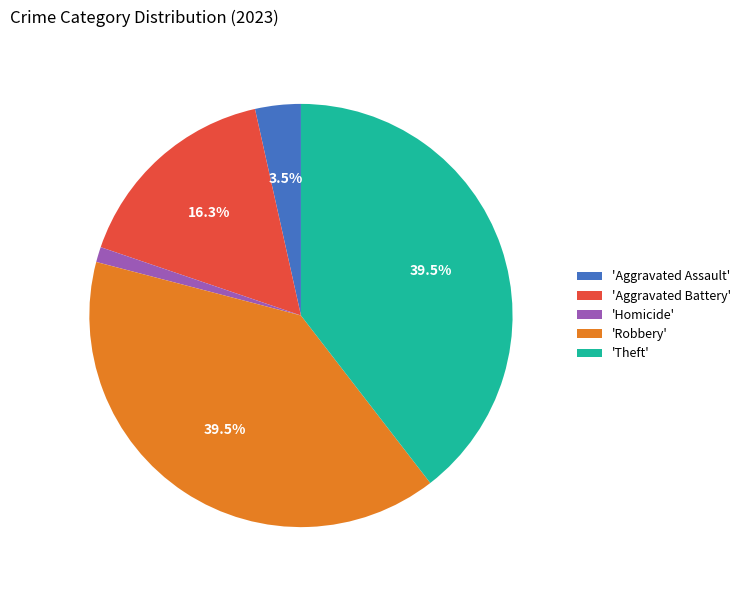

Combined, do 'Theft' and 'Robbery' account for over 50%?

Yes